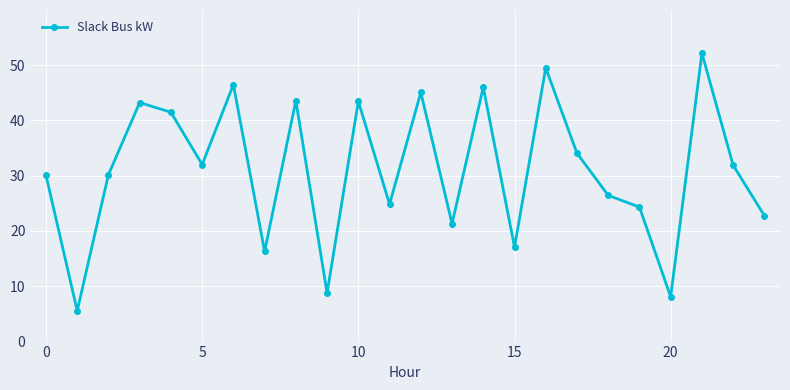

What is the value of the 14th point from the left?

21.3